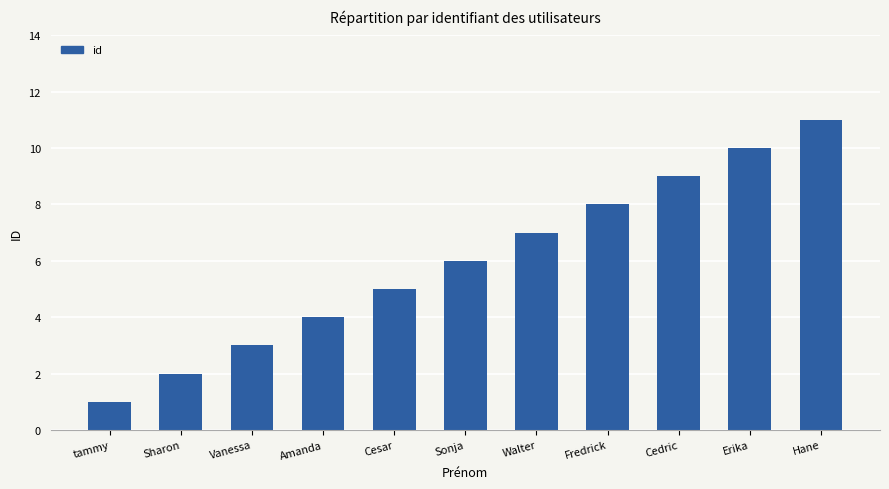

Are the bars grouped side by side (vs. stacked)?

No